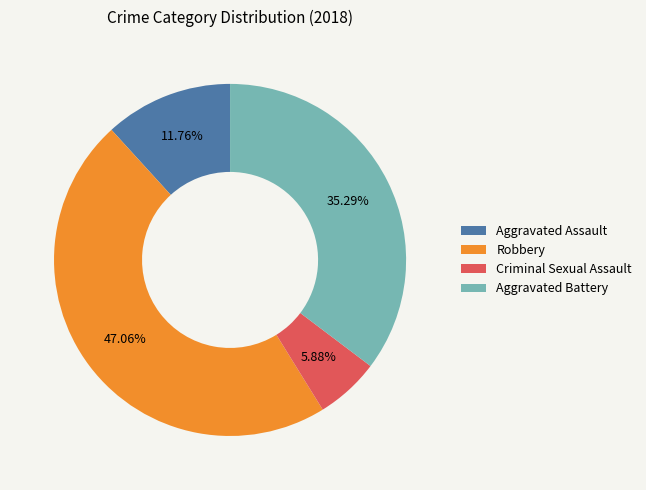

Is it true that Aggravated Assault is 25% of the pie?

False